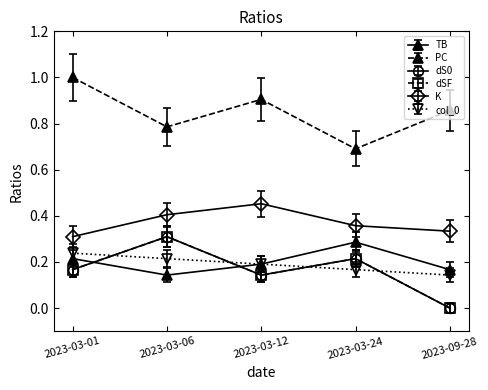

Does the chart have visible grid lines?

No